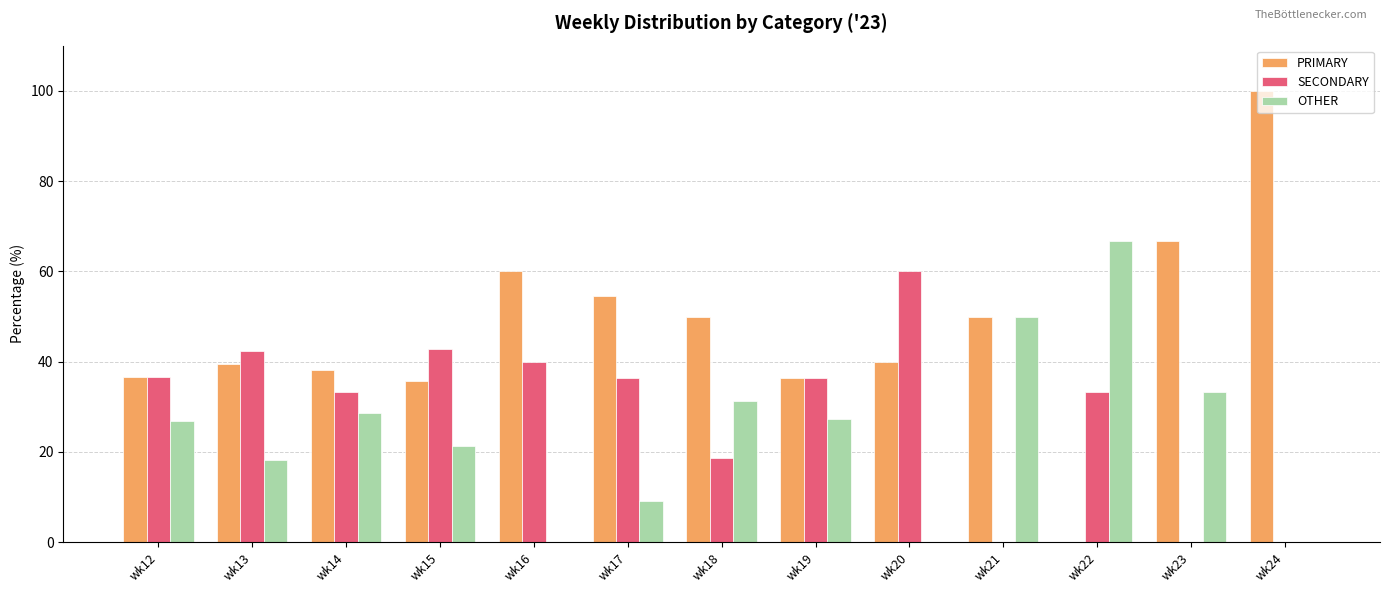

What is the sum of all SECONDARY values?

380.0